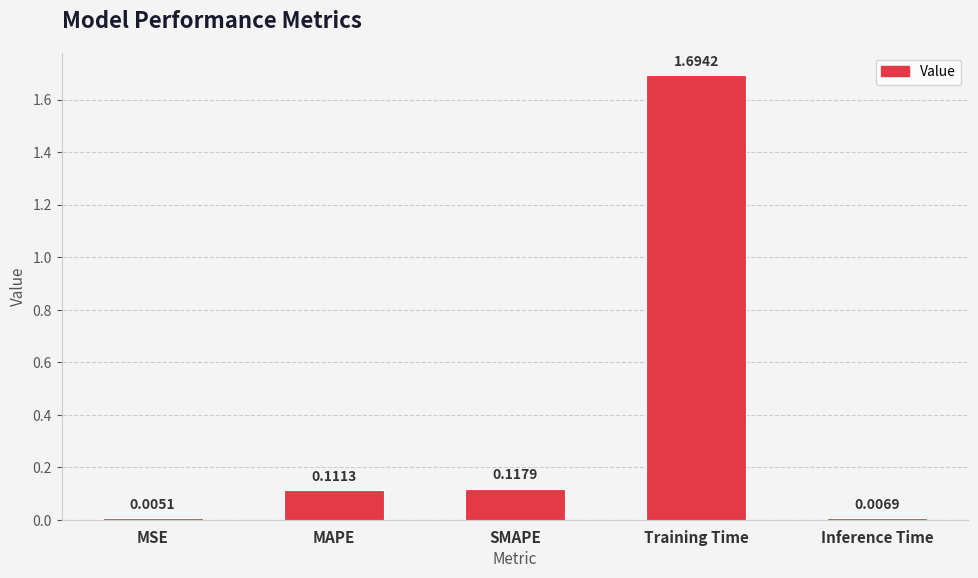

What is the change in value from MSE to MAPE?

+0.1